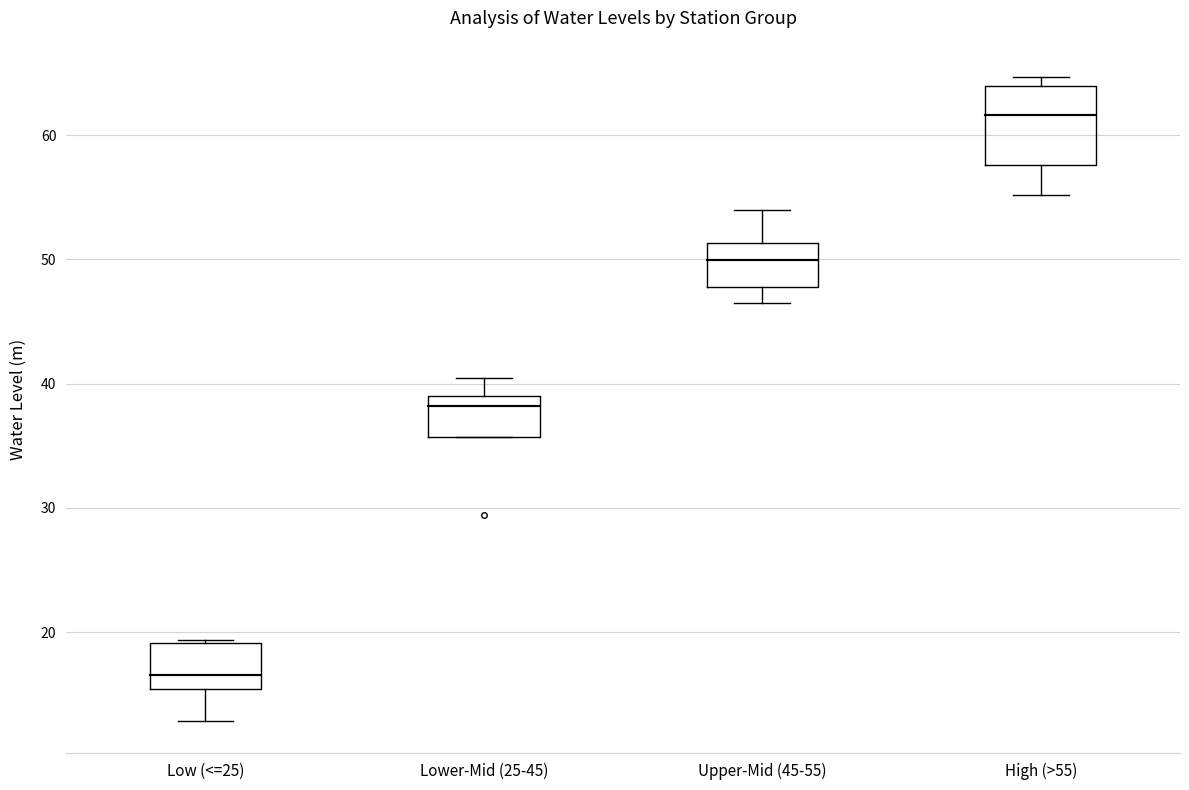

Reading left to right, read every box against the y-axis: the position of its median line, the range the box covers, and the ends of its whiskers. The values are not printed on the chart, so give them approximately, as read against the axis.

Low (<=25): median 17, box 15 to 19, whiskers 13 to 19
Lower-Mid (25-45): median 38, box 36 to 39, whiskers 36 to 40
Upper-Mid (45-55): median 50, box 48 to 51, whiskers 47 to 54
High (>55): median 62, box 58 to 64, whiskers 55 to 65